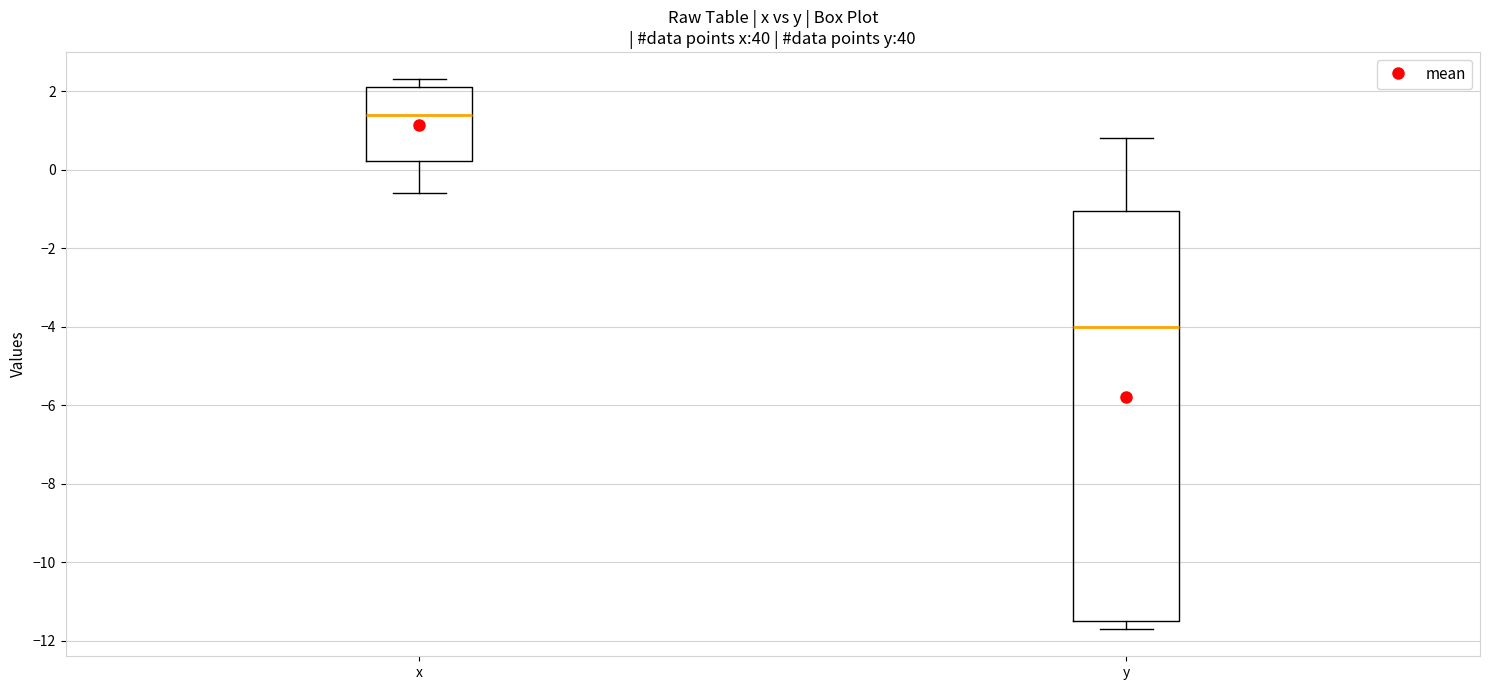

Where is the lower edge of the box for y on the y-axis? The values are not printed on the chart, so give them approximately, as read against the axis.

-11.4